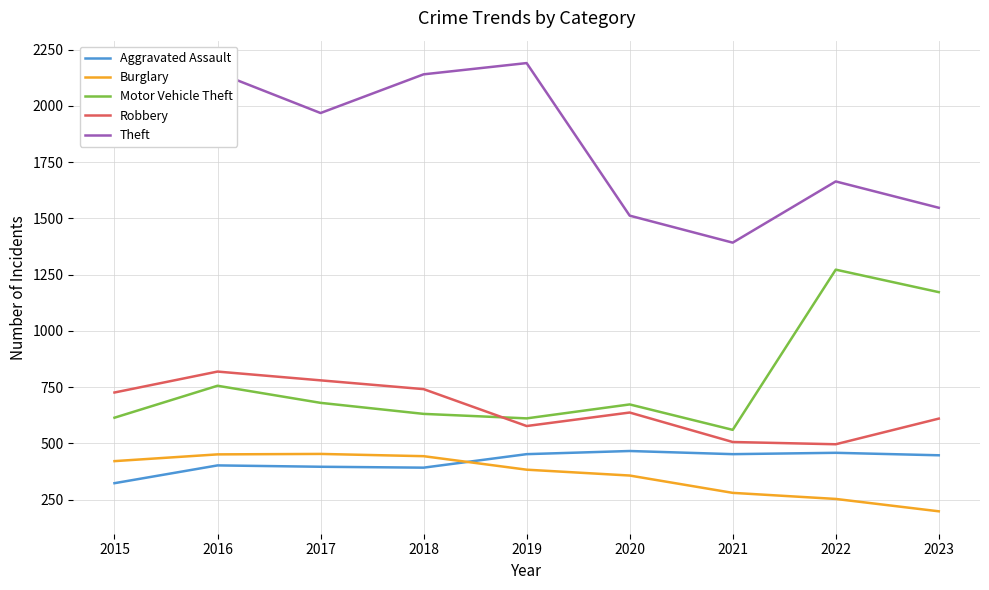

Is the value of Theft at 2023 greater than the value of Robbery at 2016?

Yes